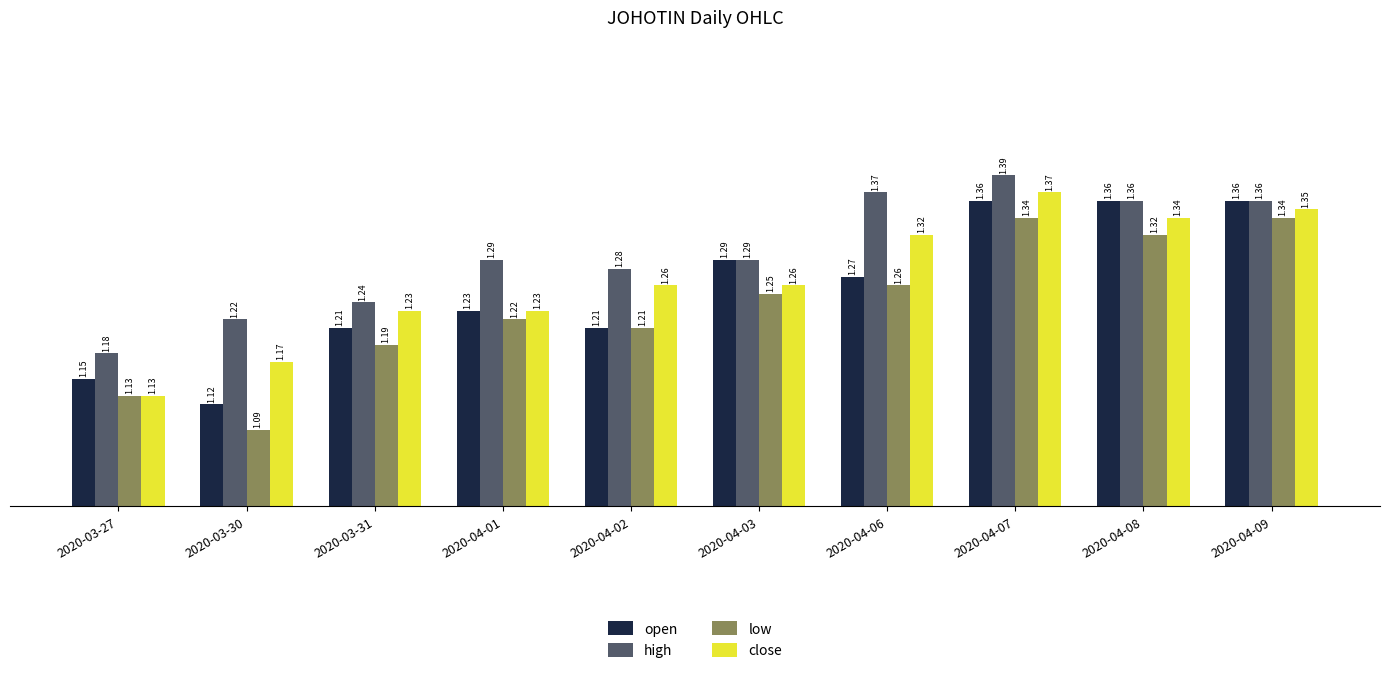

List the series in order of their peak value, highest first.

high, close, open, low